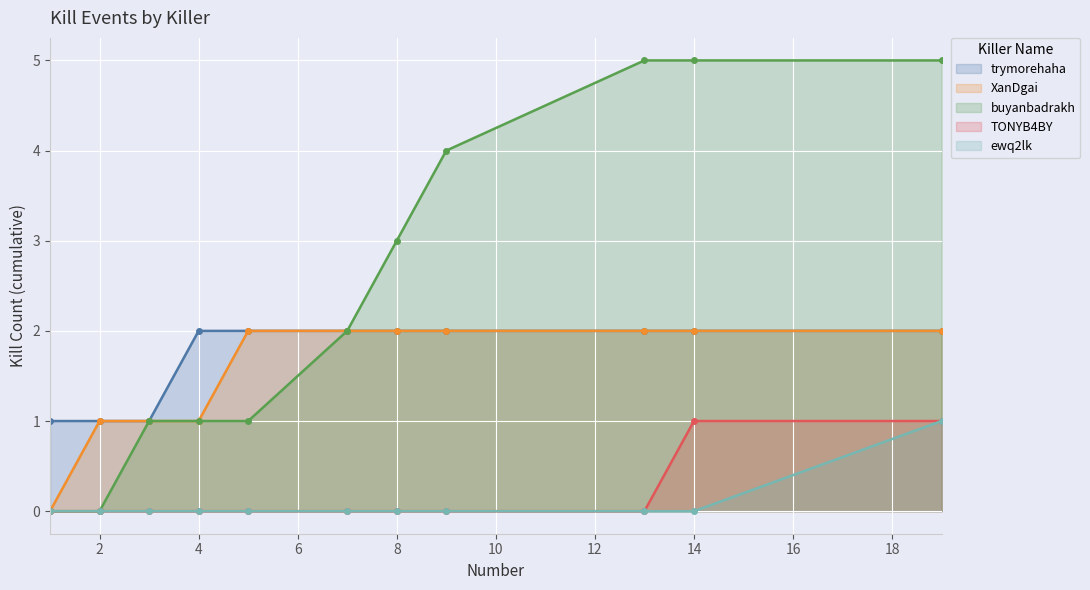

Which series has the widest spread of values?

buyanbadrakh